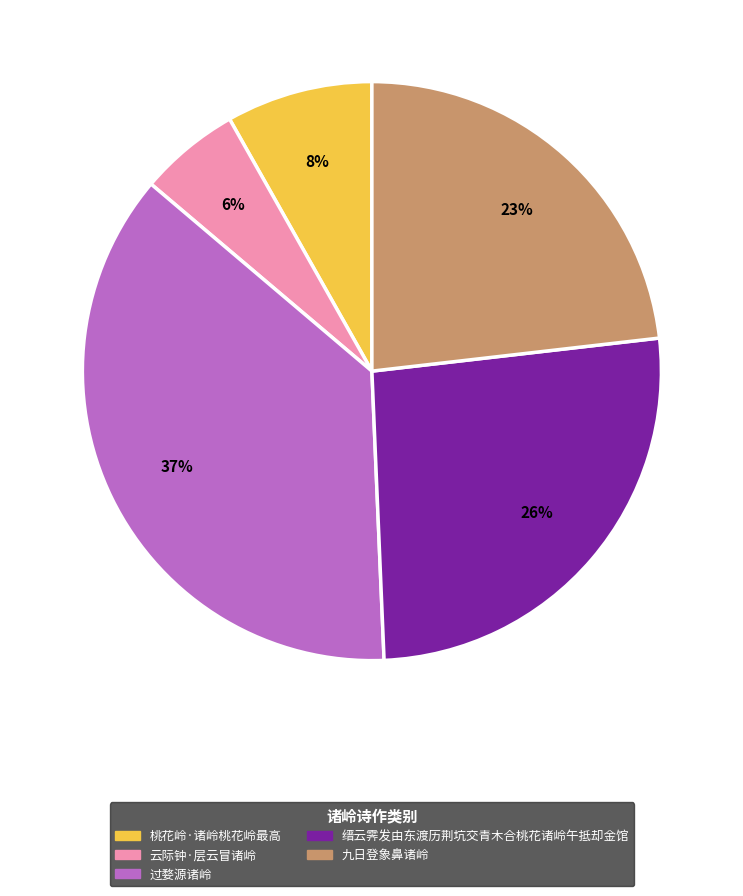

Is it true that 过婺源诸岭 is 37% of the pie?

True